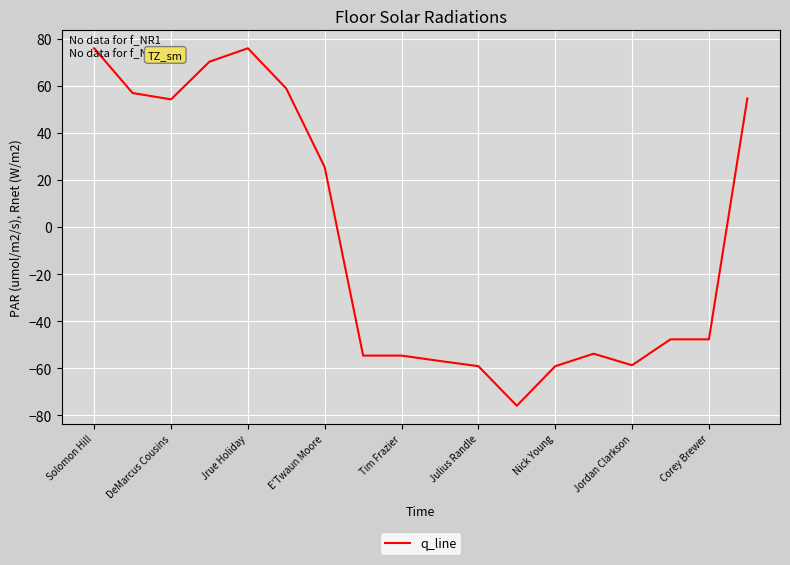

What is the greatest value displayed?

75.9